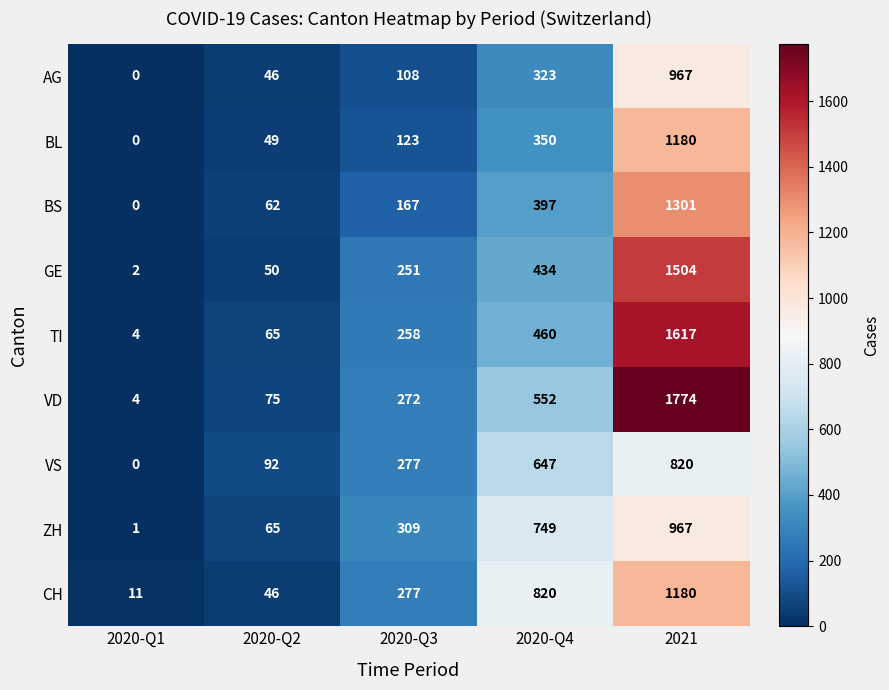

At how many categories does at least one series exceed 1036?

1